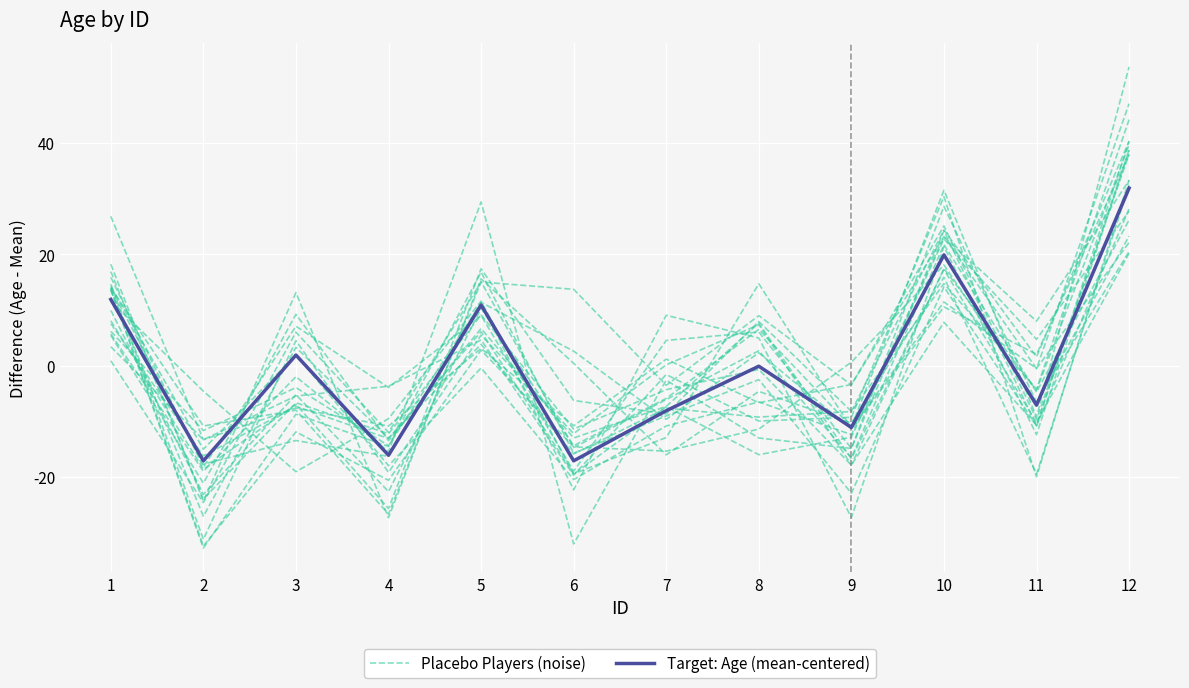

Reading left to right, what are all the values shown in this chart?

Placebo Players (noise): 15.9	-18.2	7.1	-3.9	9.0	-19.0	4.6	6.1	-14.8	24.3	-10.8	28.2
Target: Age (mean-centered): 11.9	-17.1	1.9	-16.1	10.9	-17.1	-8.1	-0.1	-11.1	19.9	-7.1	31.9